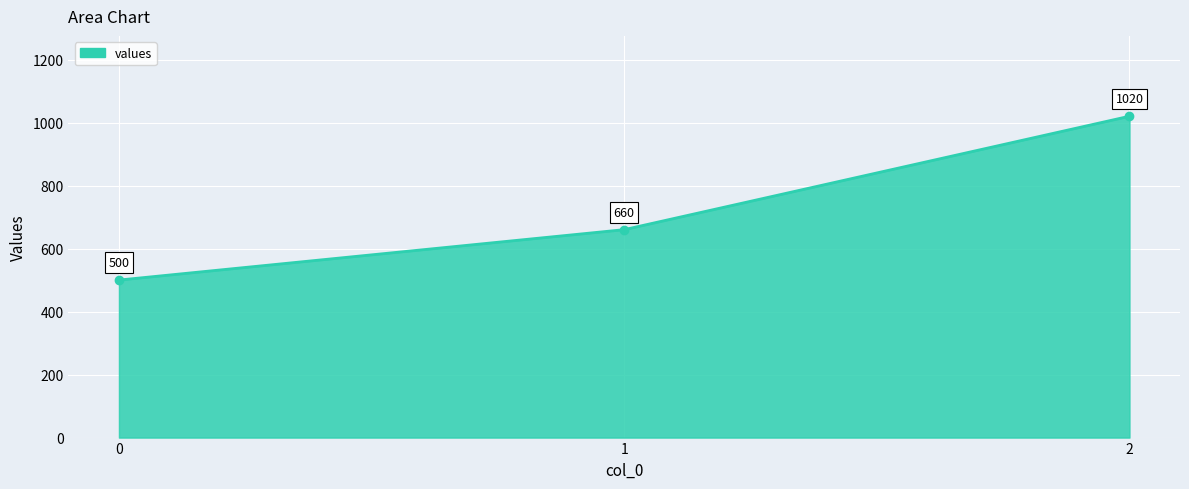

What value does the data have at 0?

500